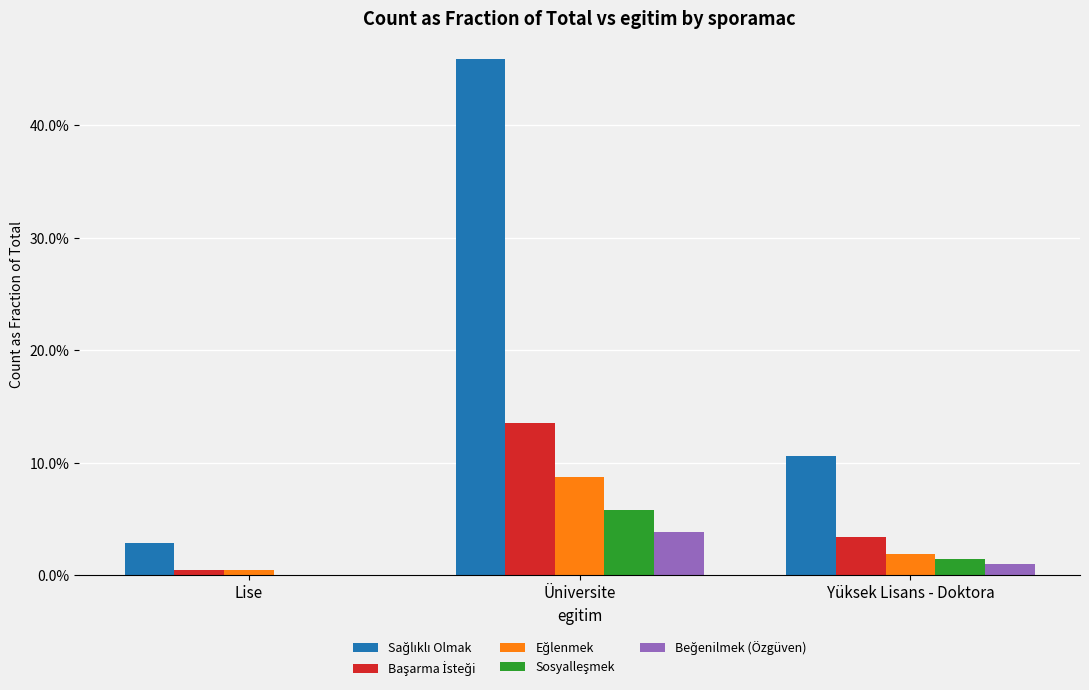

Count the Beğenilmek (Özgüven) values in the range 0 to 1.

3